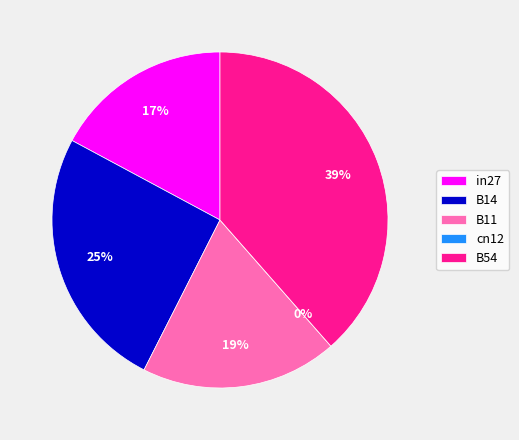

Is there a majority slice in this chart?

No